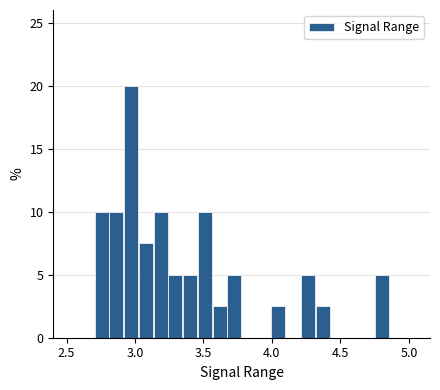

Read against the x-axis, roughly where is the centre of the tallest bar?

2.95